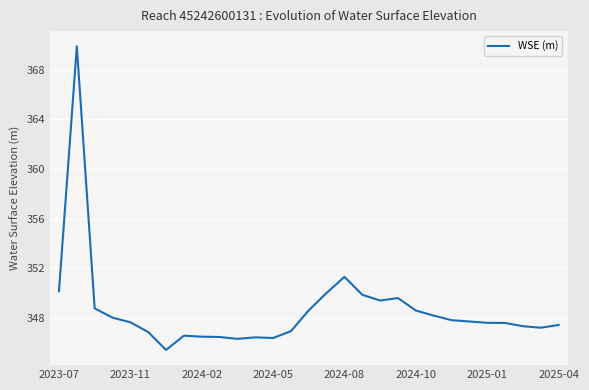

What is the greatest value displayed?

369.9